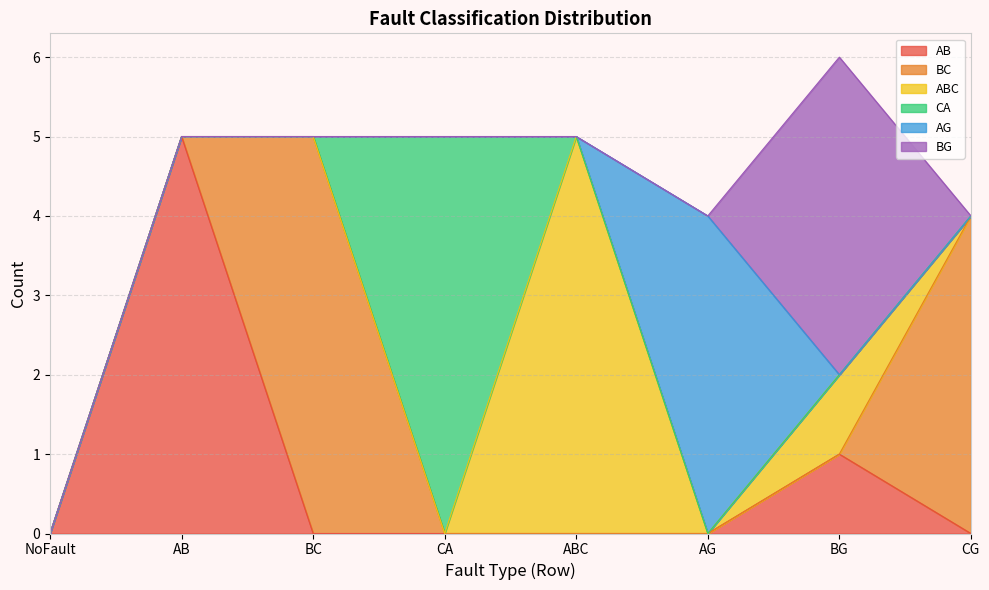

The value of ABC at AB is -2. True or false?

False